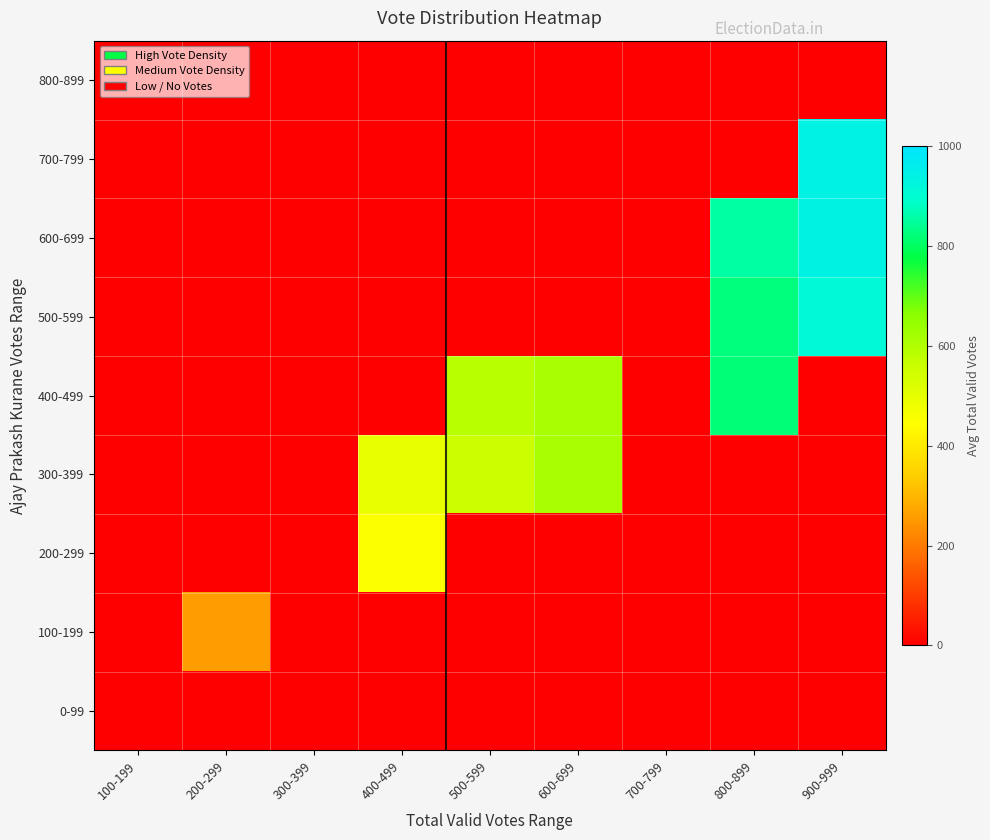

List the series in order of their peak value, lowest first.

0-99, 800-899, 100-199, 200-299, 300-399, 400-499, 500-599, 600-699, 700-799